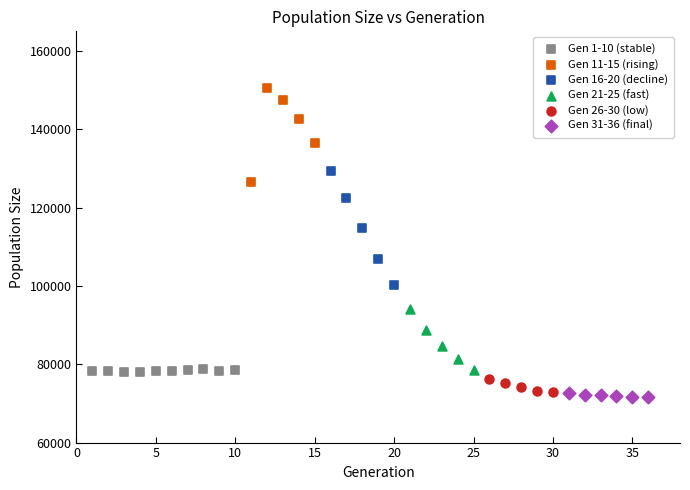

Which series has the largest Y range (max minus min)?

Gen 16-20 (decline)